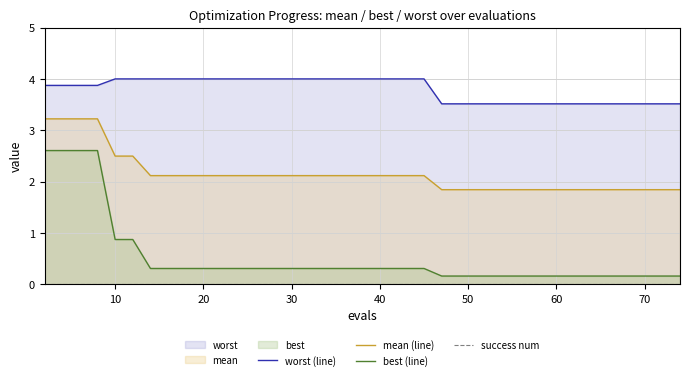

True or false: mean (line) and best (line) intersect in this chart.

False